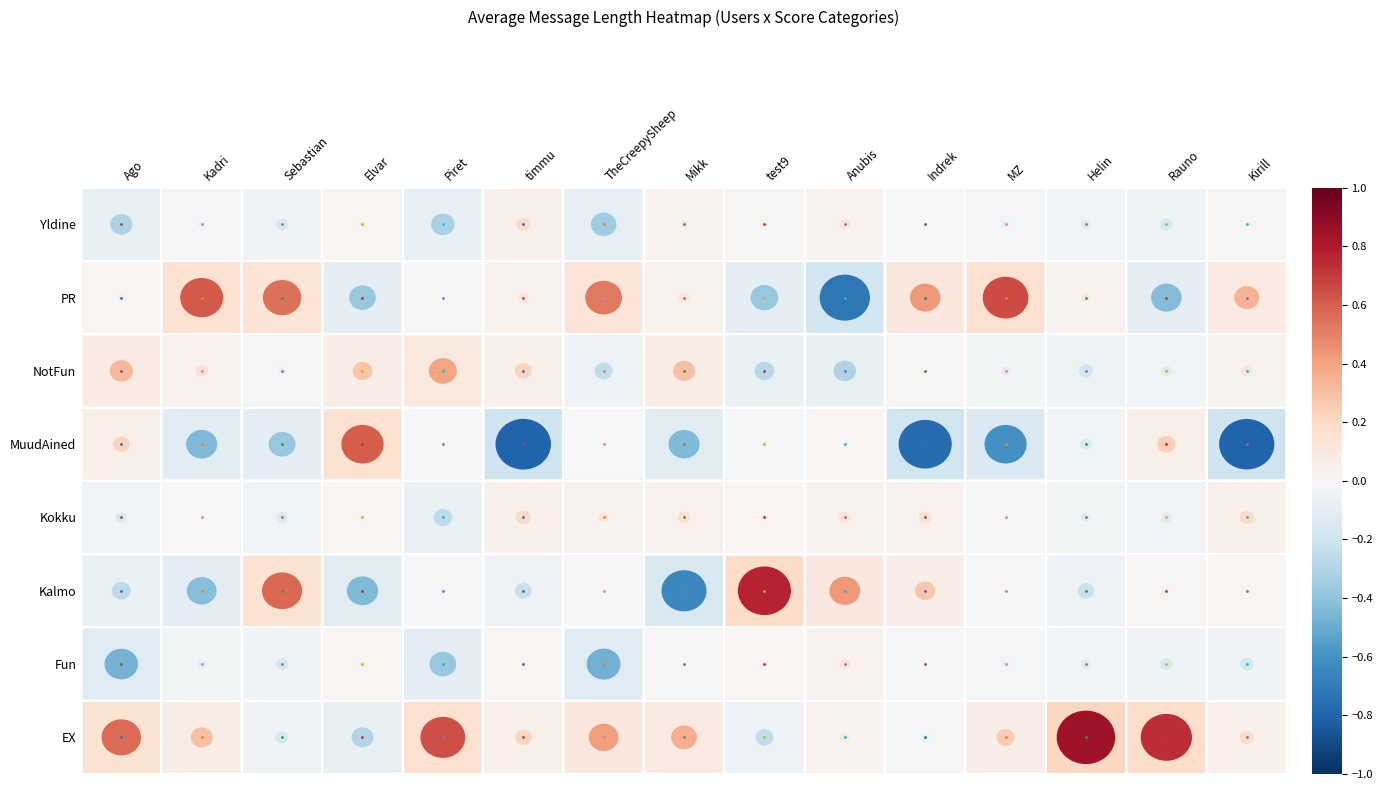

Is the value of PR at timmu greater than the value of Yldine at Piret?

No